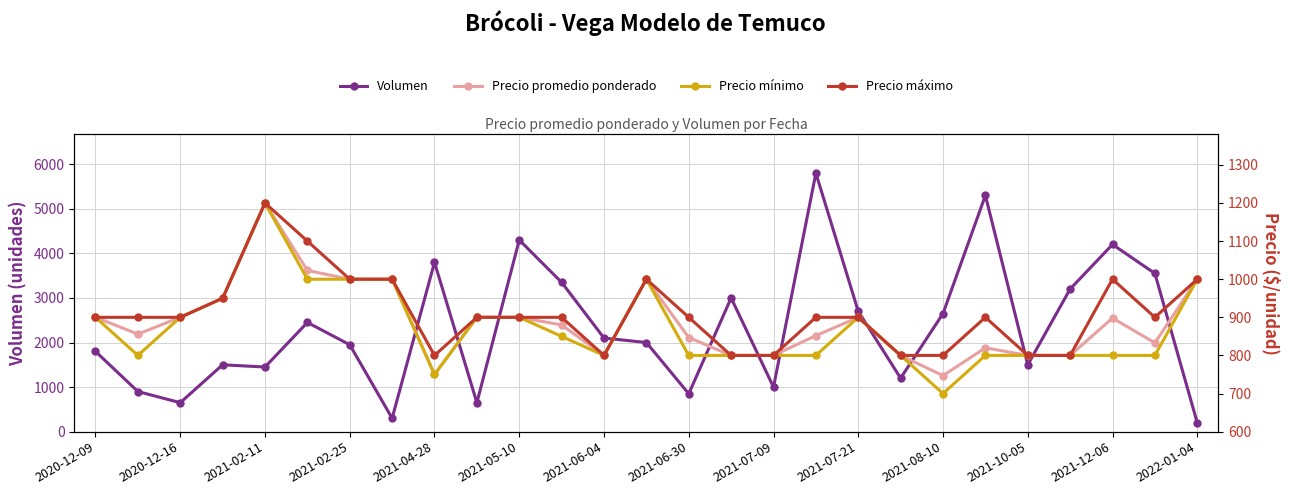

What is the highest value of the Volumen series?

5800